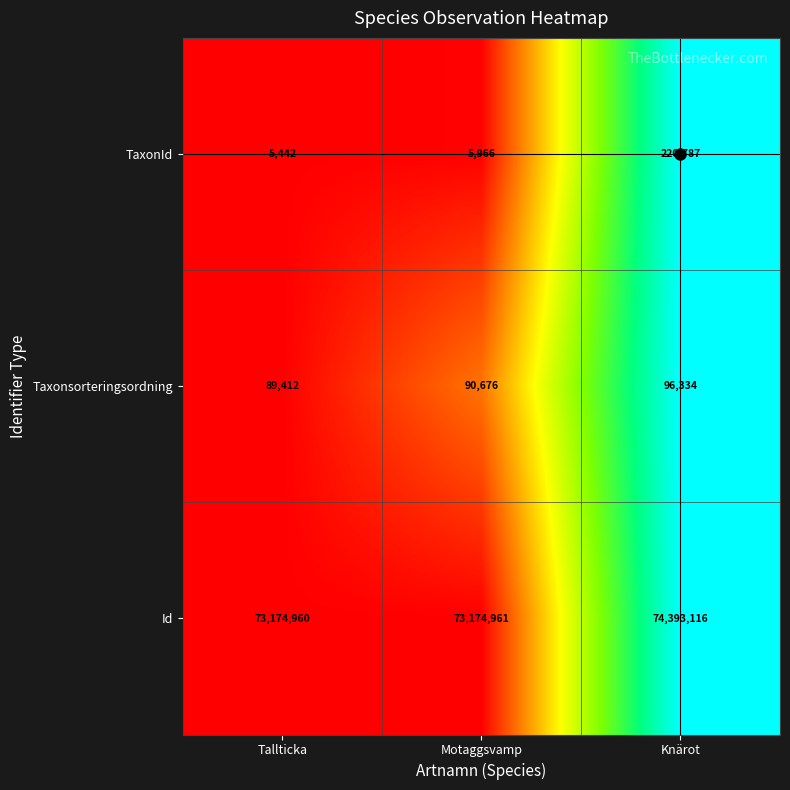

What is the average value of the TaxonId series?

77398